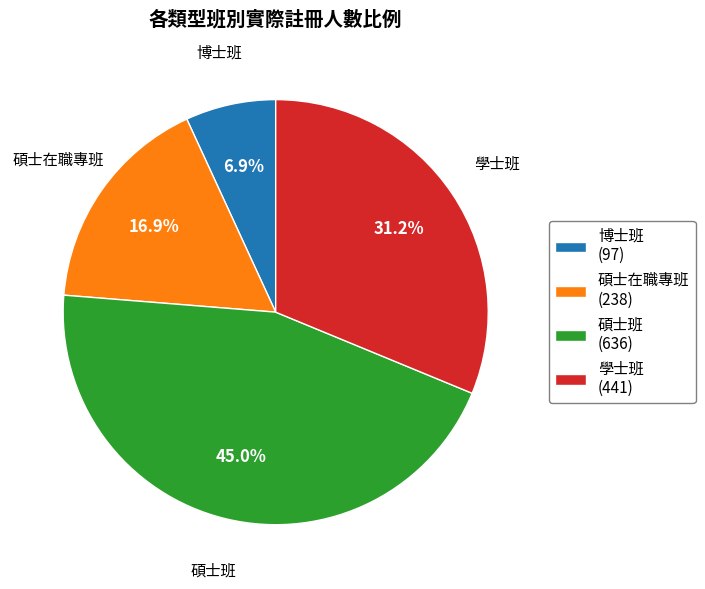

Count the number of slices in the pie.

4